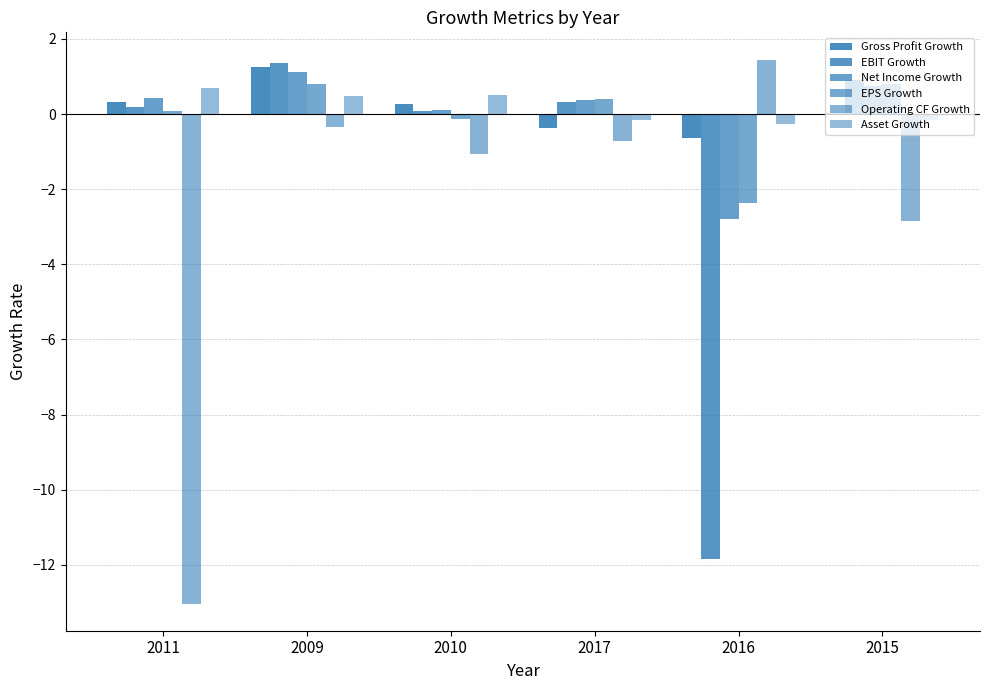

The value of Operating CF Growth at 2009 is -0.3. True or false?

True